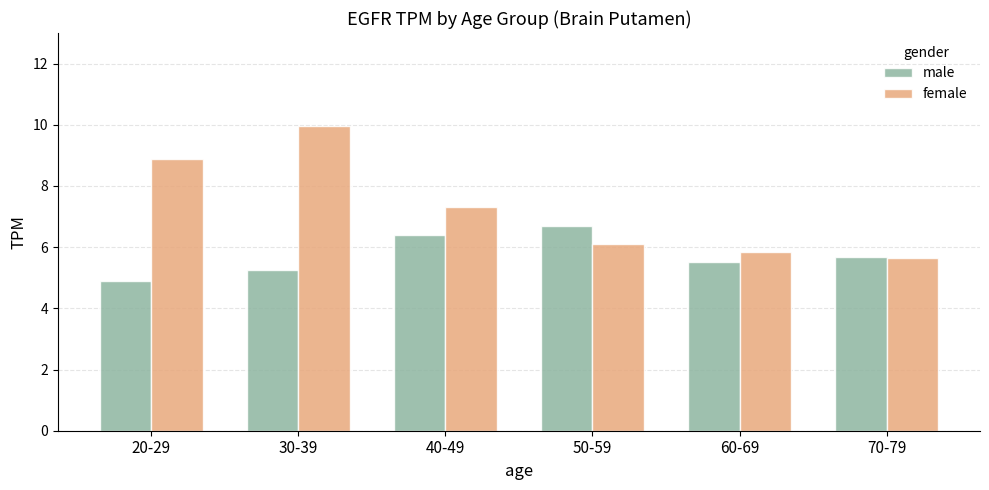

What is the value of the male bar at the 4th from the left?

6.7